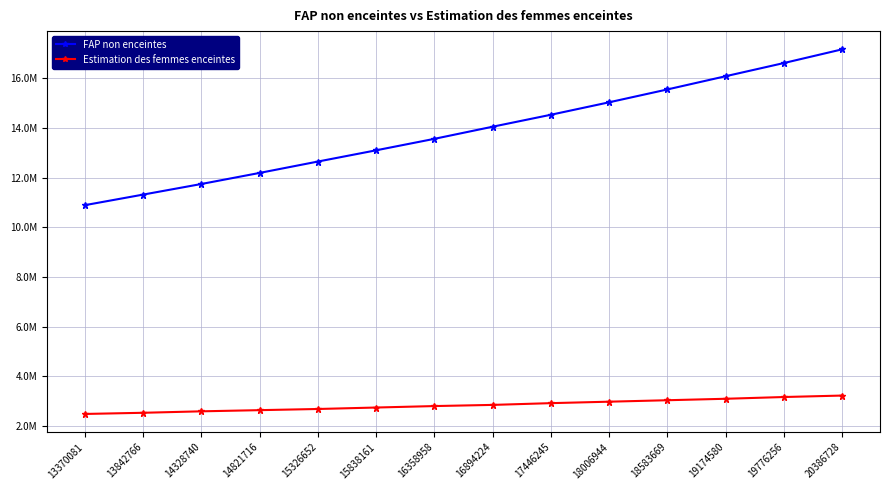

Which series has the largest range (max minus min)?

FAP non enceintes